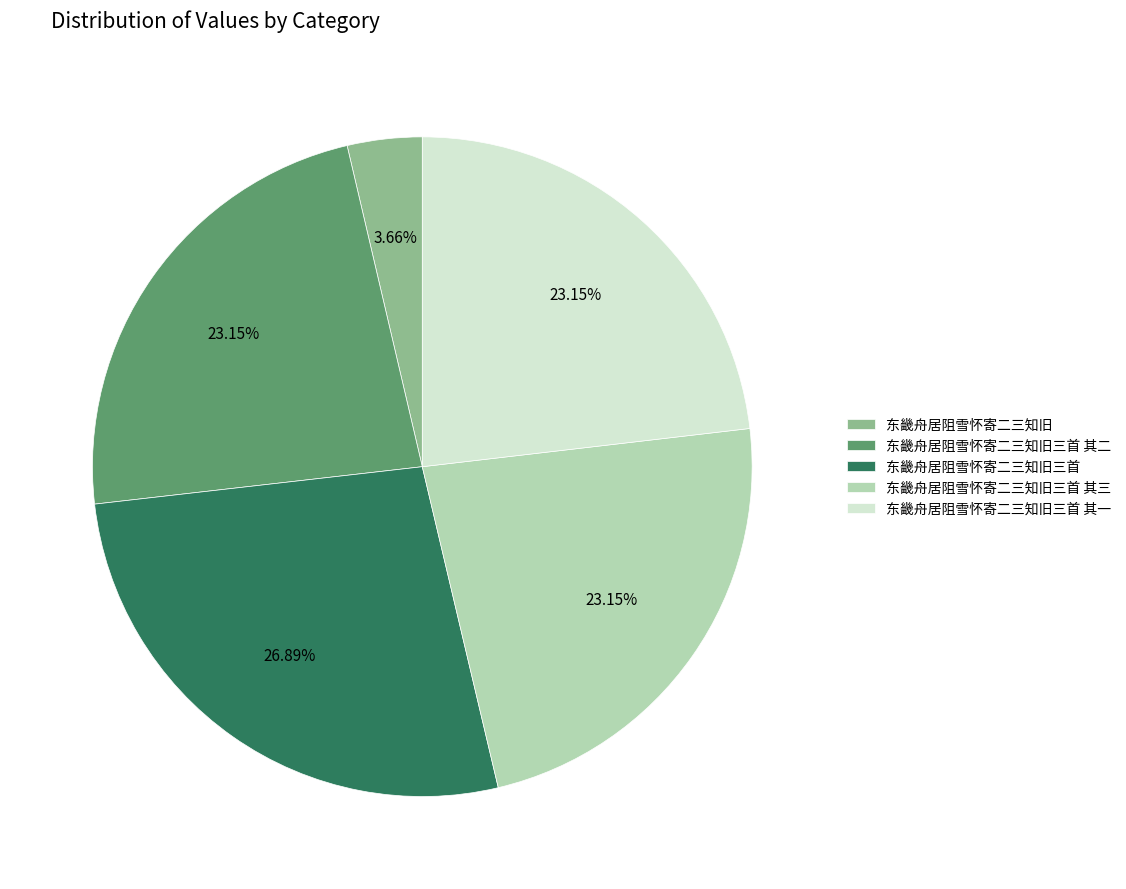

Count the number of slices in the pie.

5